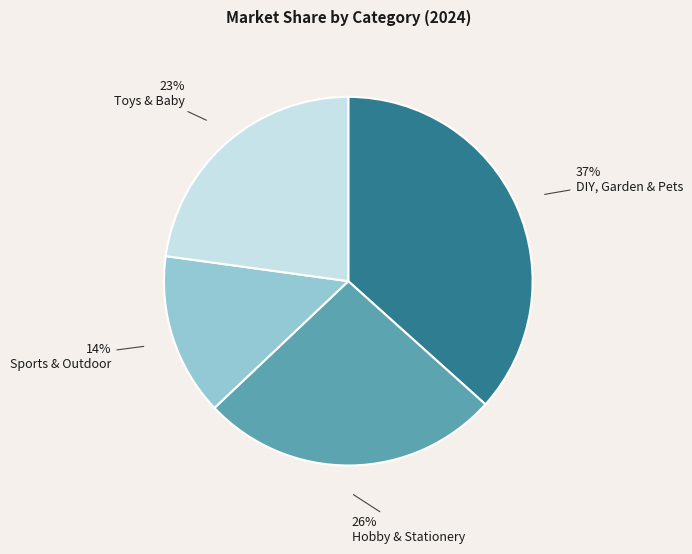

Is there any slice that represents more than half of the pie?

No